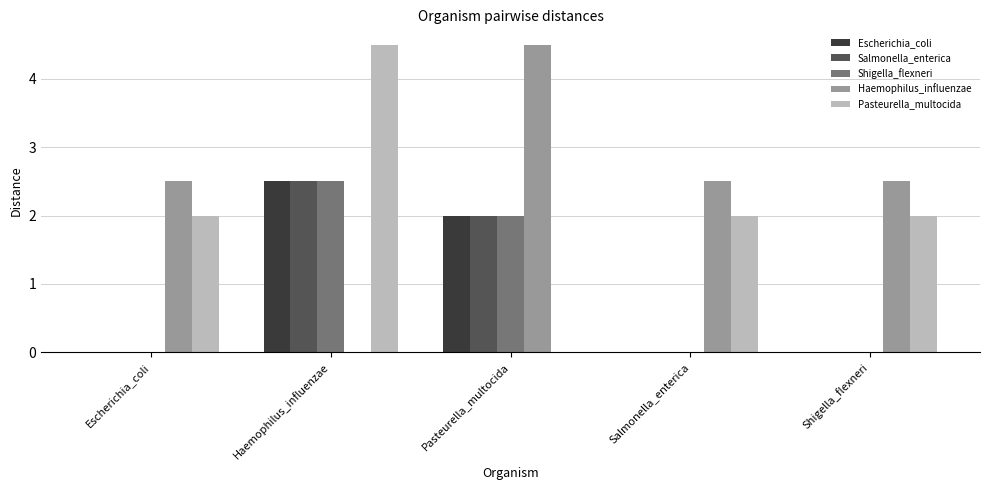

What is the average value of the Haemophilus_influenzae series?

2.4